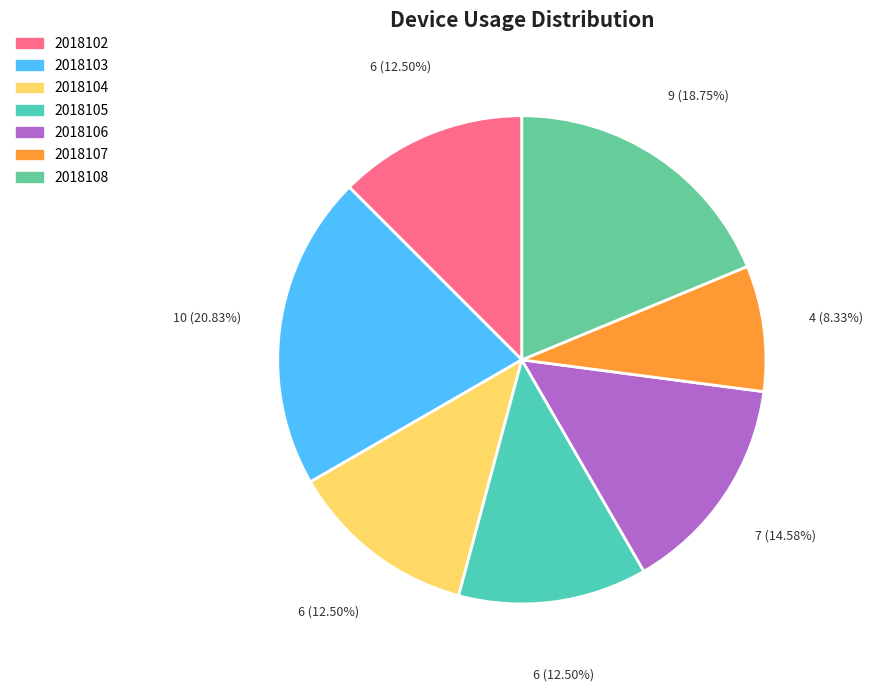

How many slices are in this pie chart?

7